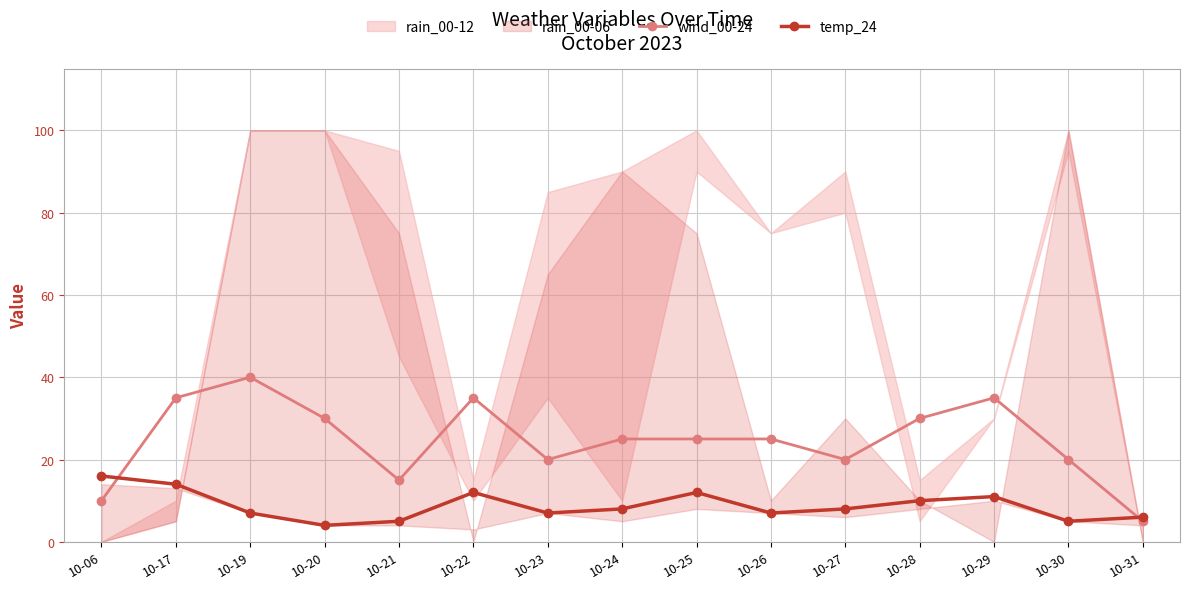

How many data points does each series have?

15